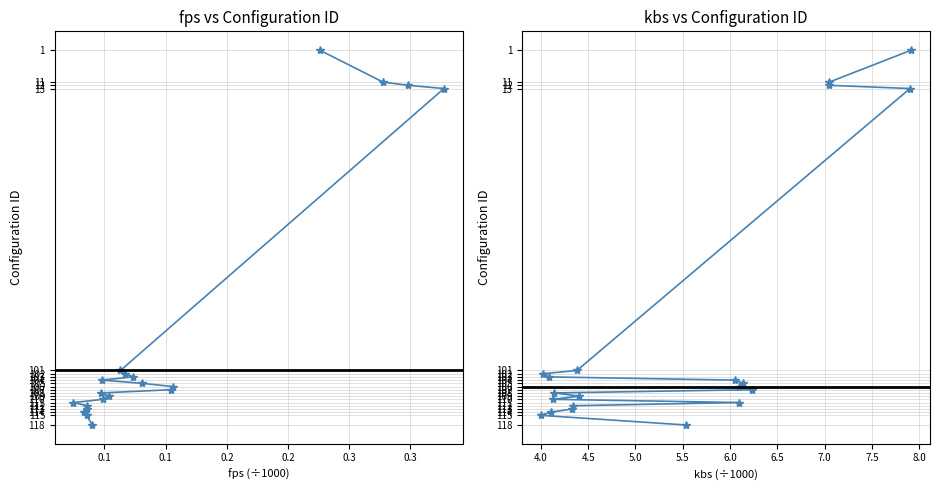

True or false: kbs and fps cross at least once.

False